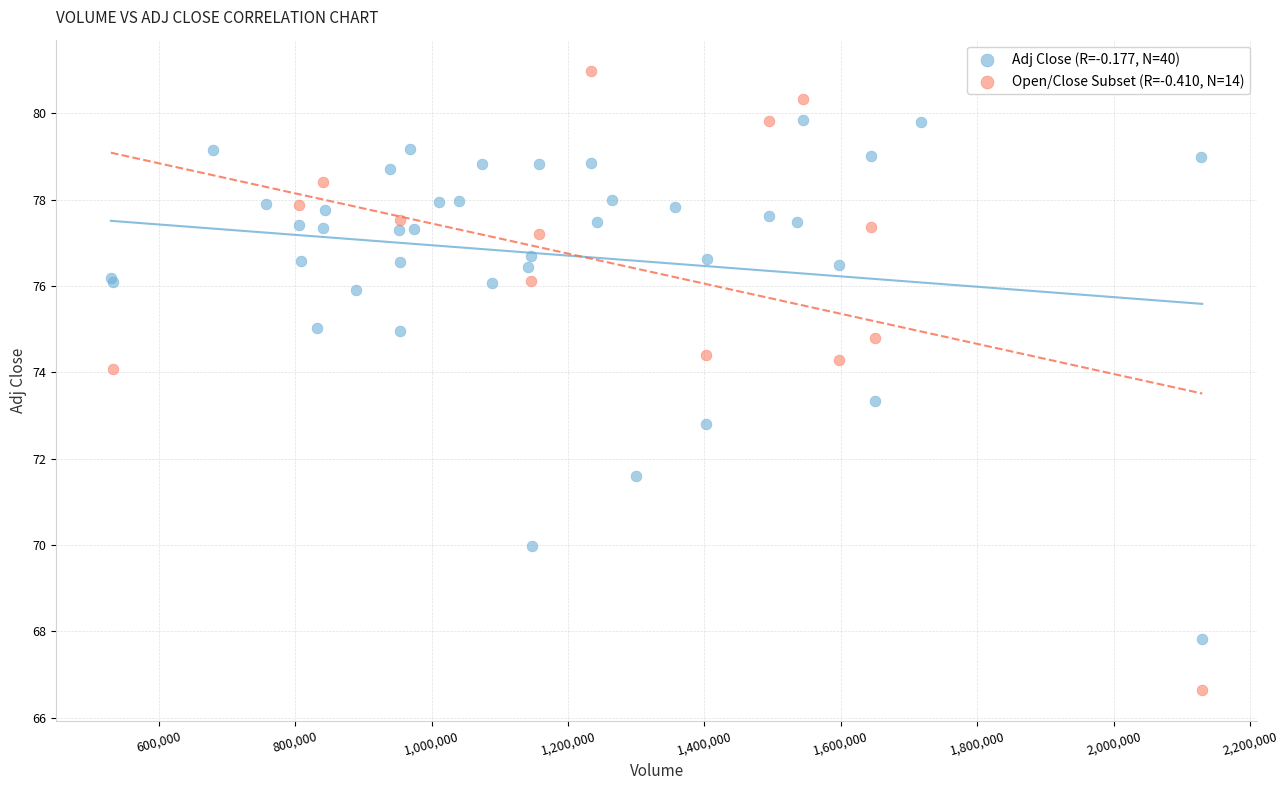

Which series reaches the minimum Y coordinate?

Open/Close Subset (R=-0.410, N=14)